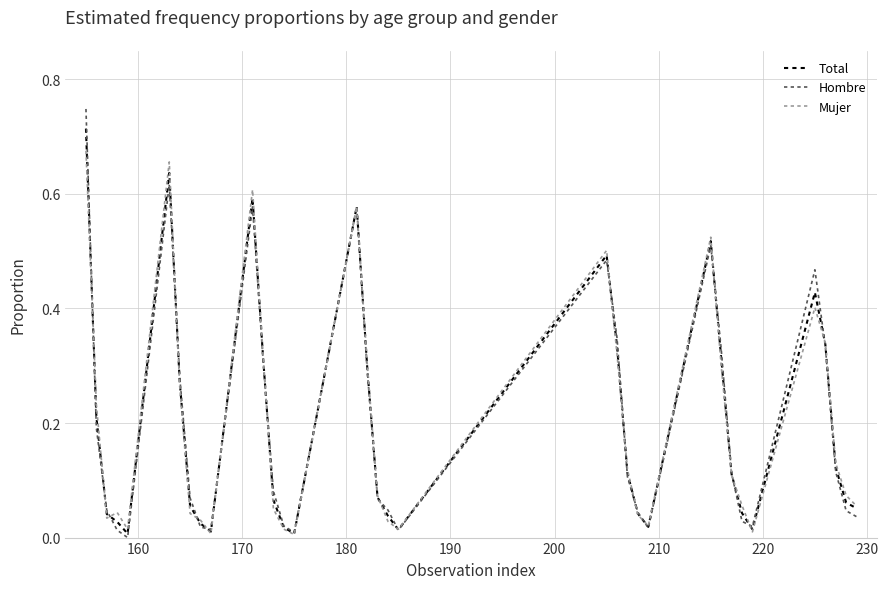

Rank the series by their average value, from highest to lowest.

Total, Hombre, Mujer